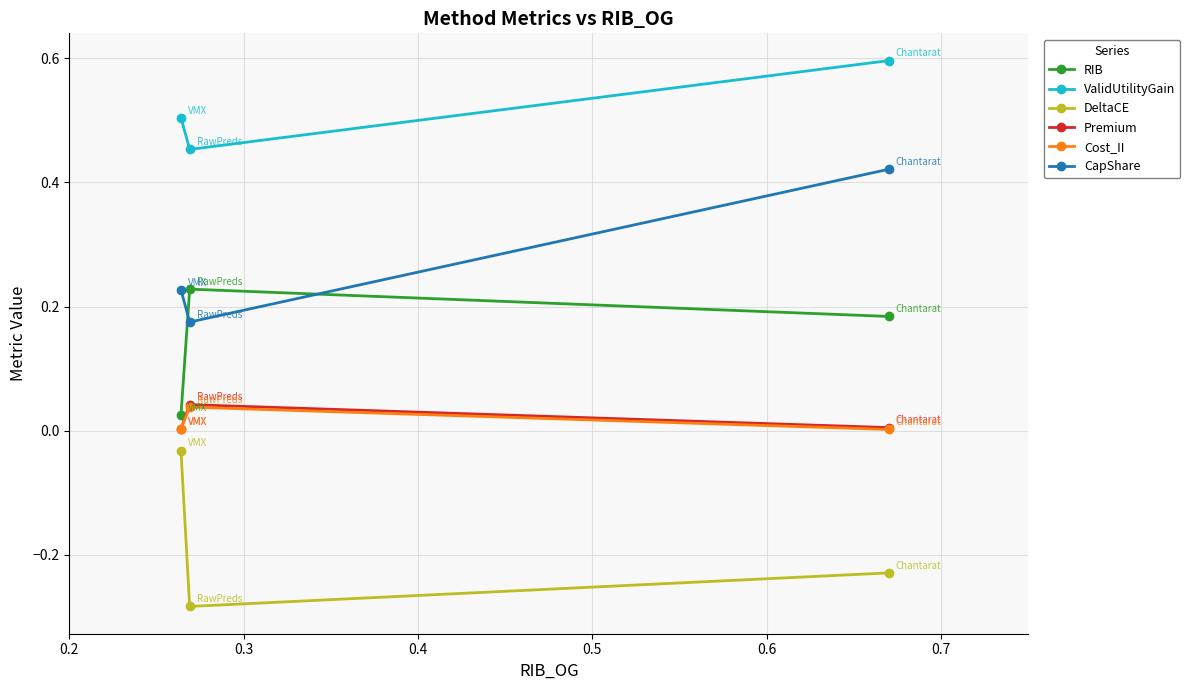

Does the chart have visible grid lines?

Yes